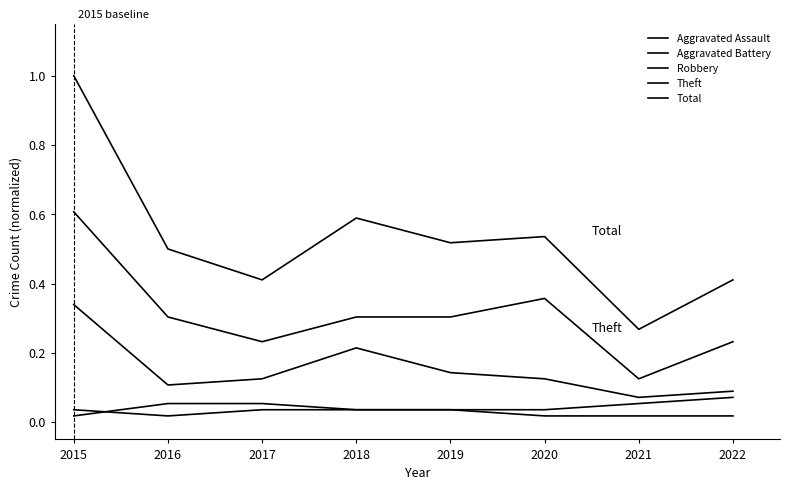

Does the chart display data point markers on the line(s)?

No